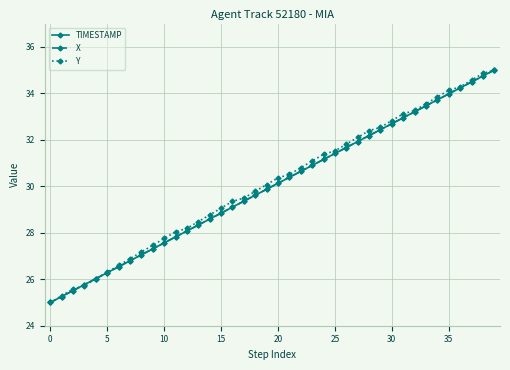

True or false: TIMESTAMP has more than 2 points higher than both neighbors.

False